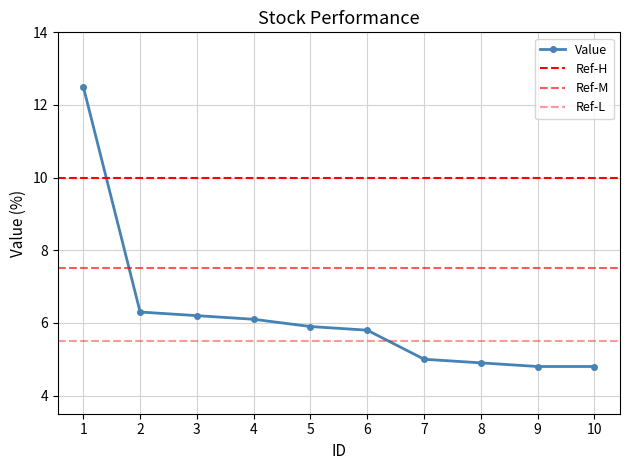

How many data points are less than 5?

3